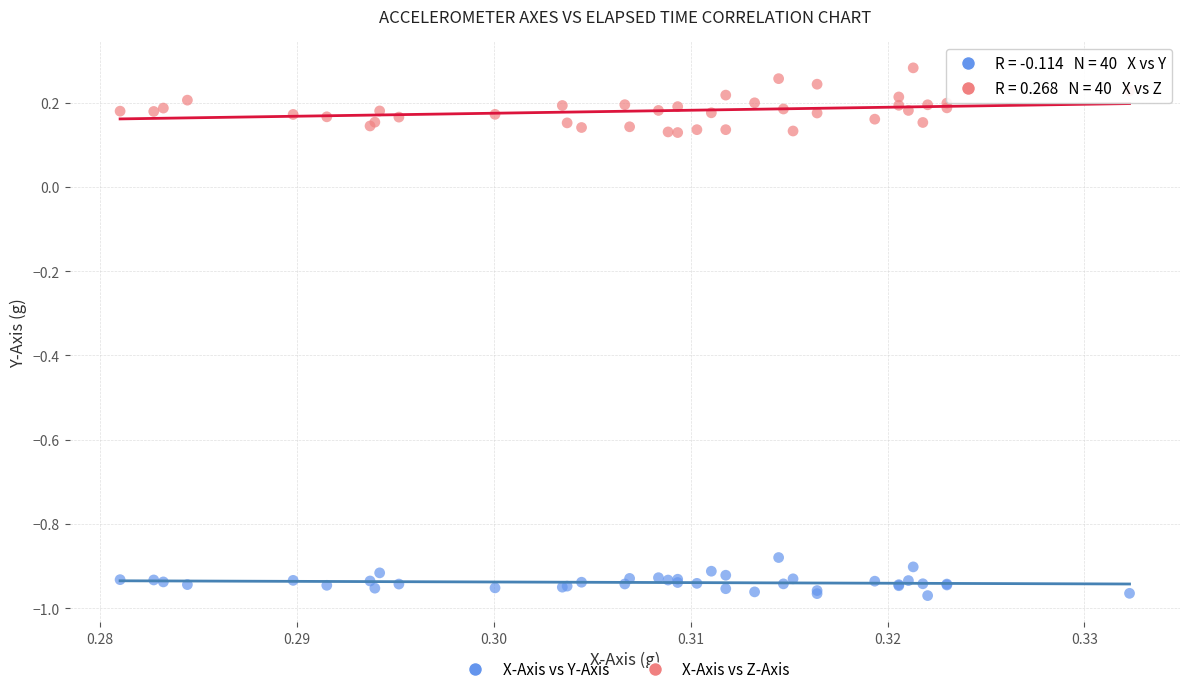

Which series reaches the maximum Y coordinate?

X-Axis vs Z-Axis